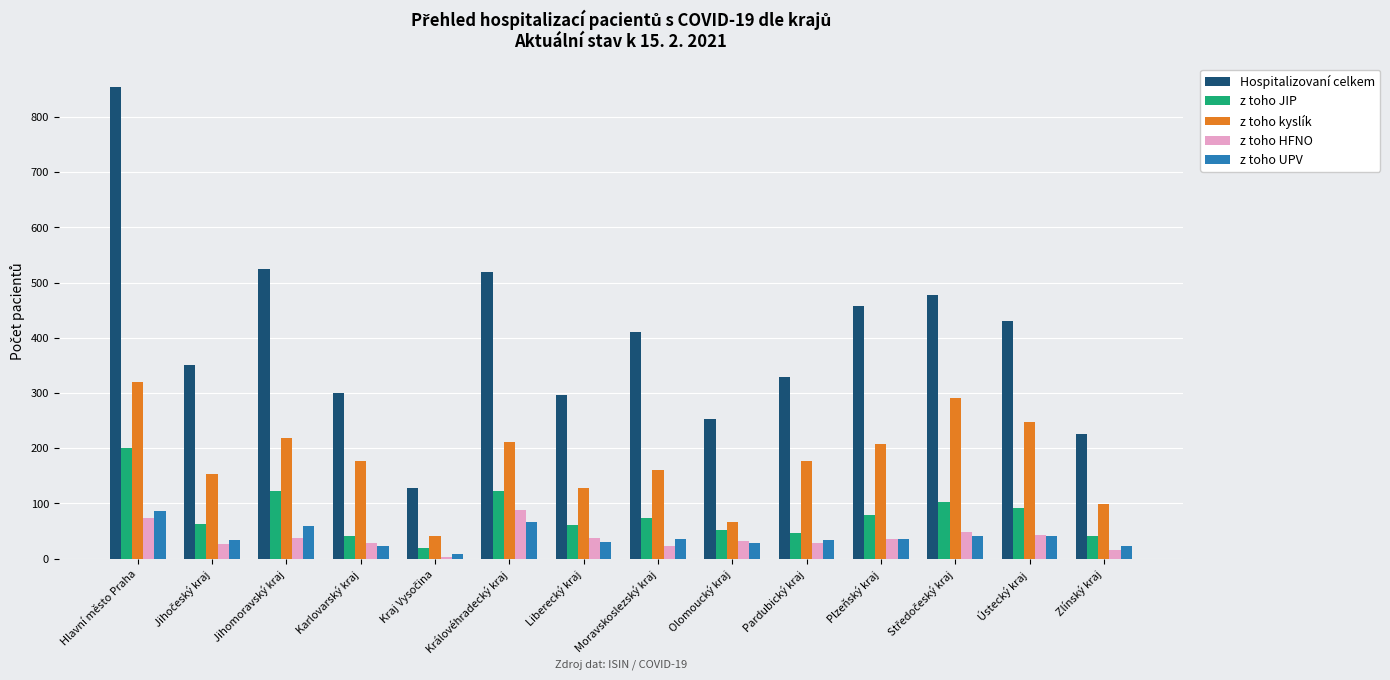

What are all the series names shown in the legend?

Hospitalizovaní celkem, z toho JIP, z toho kyslík, z toho HFNO, z toho UPV